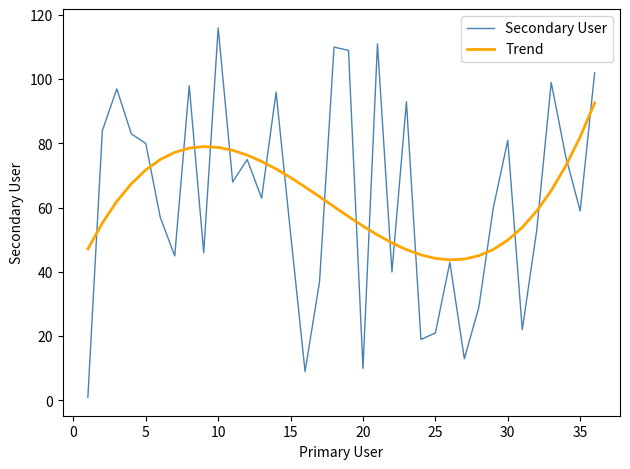

List the series in order of their peak value, lowest first.

Trend, Secondary User